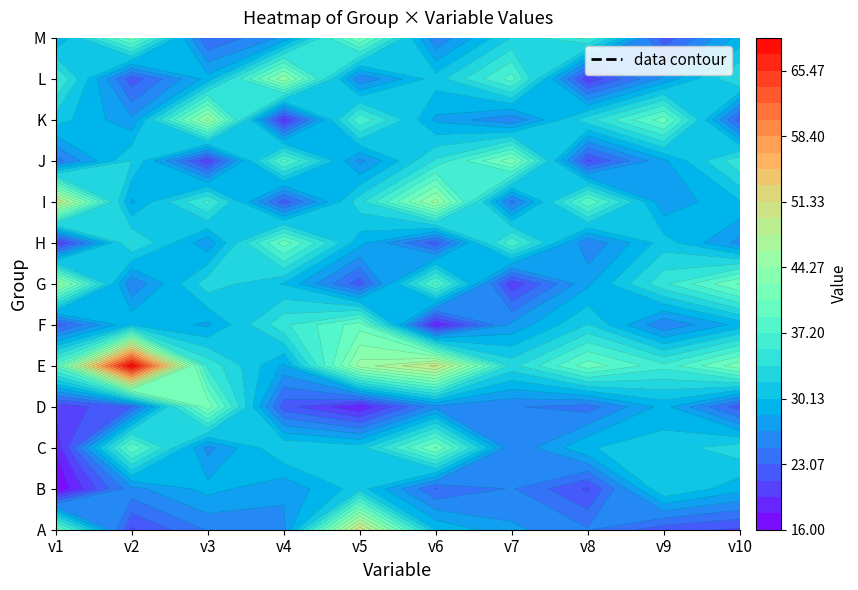

Between v5 and v9, which is larger?

v5